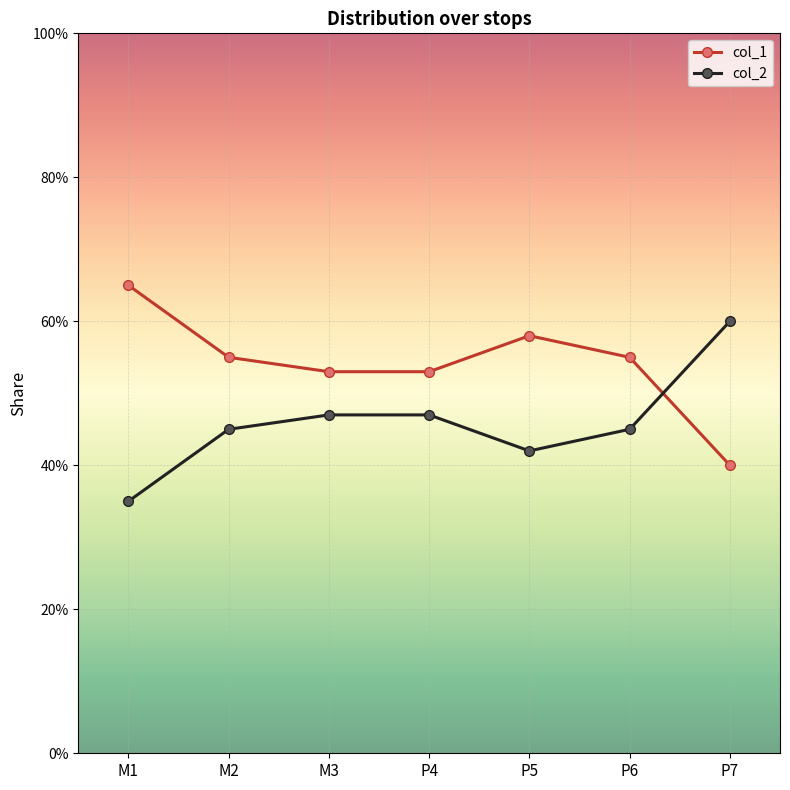

What are all the series names shown in the legend?

col_1, col_2